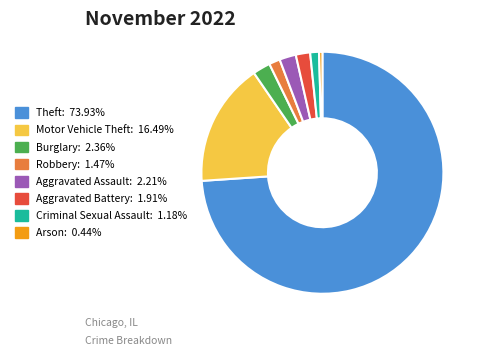

Which slice is the smallest?

Arson